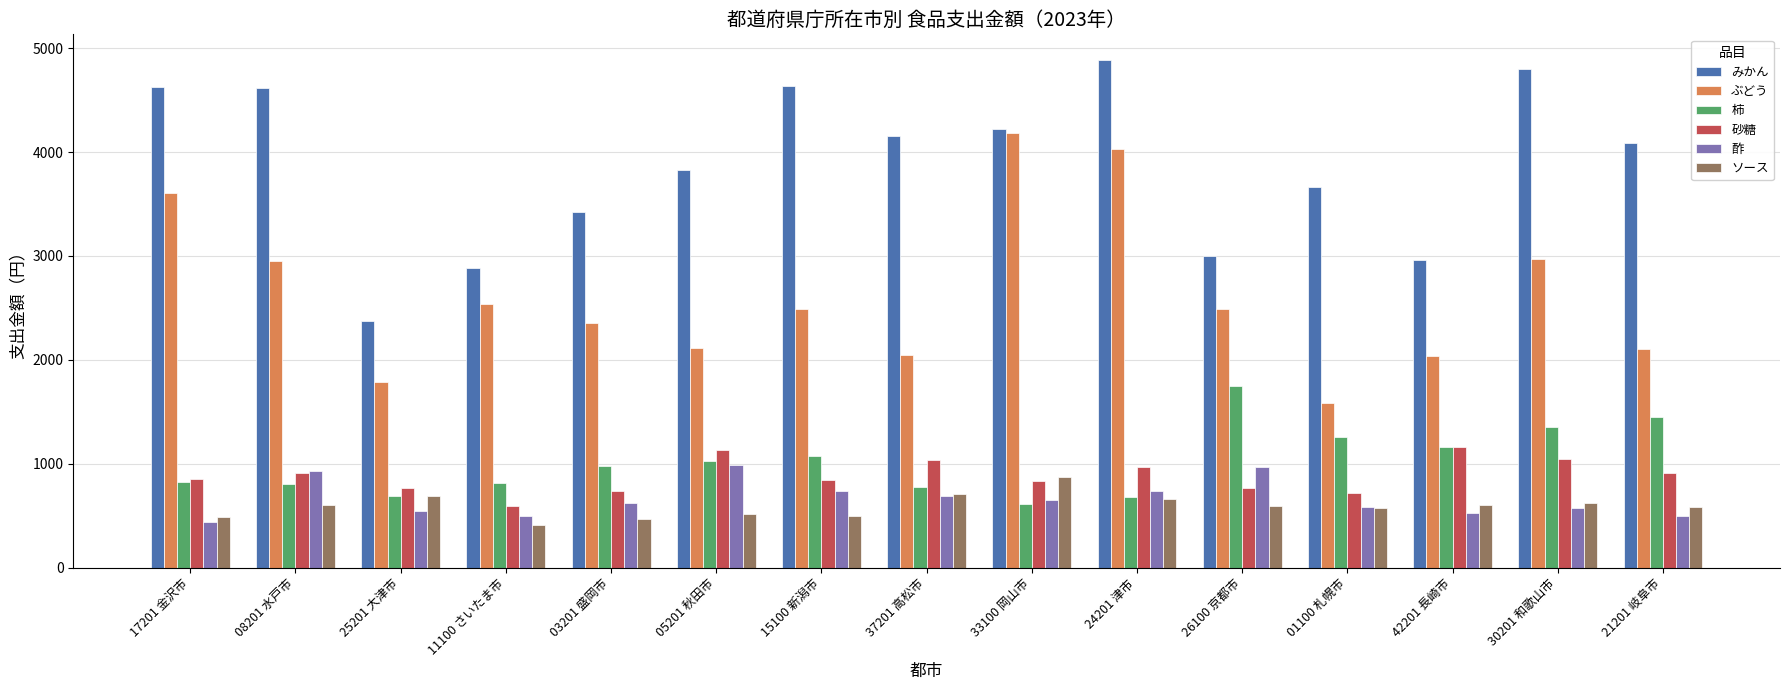

At which label does 柿 reach its peak?

26100 京都市